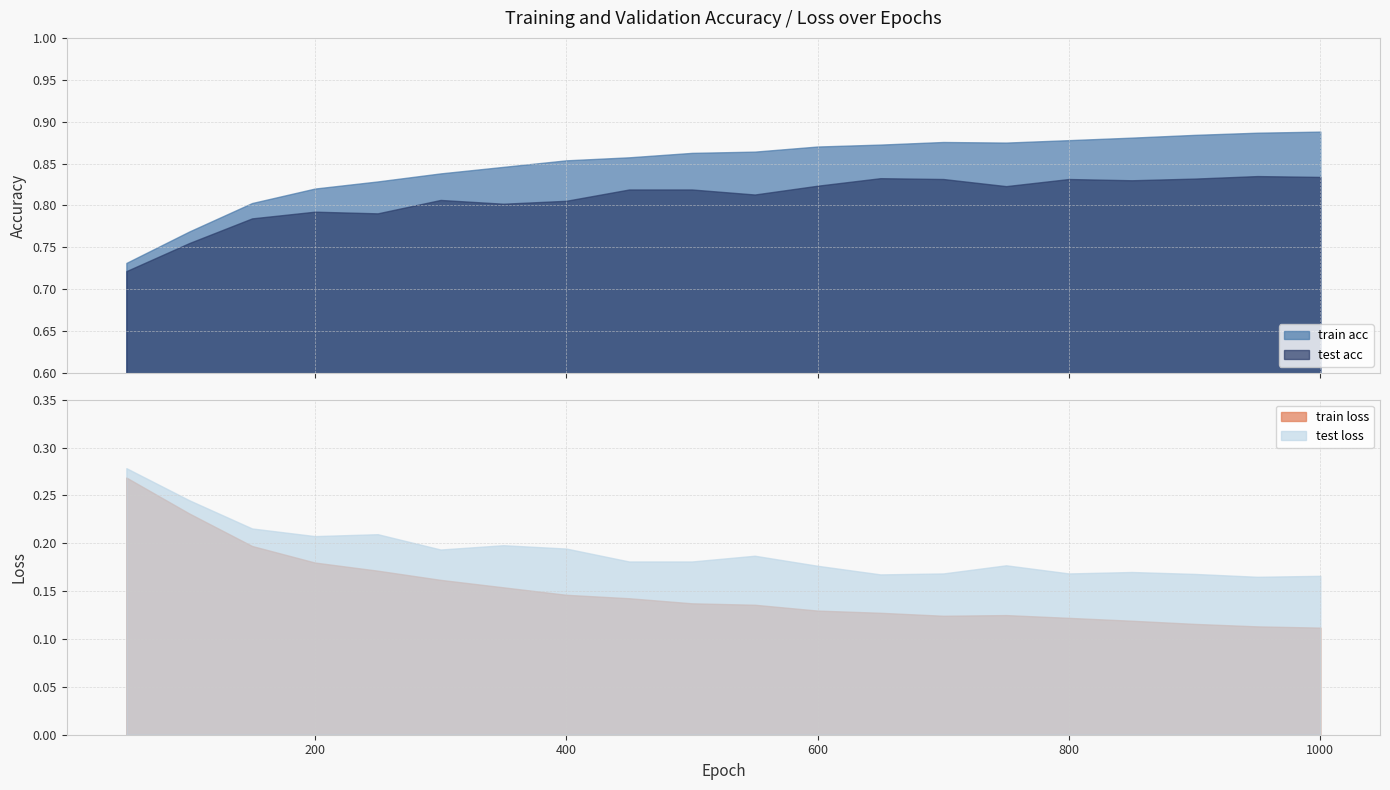

True or false: test acc has a value of 0.4 at 550.

False